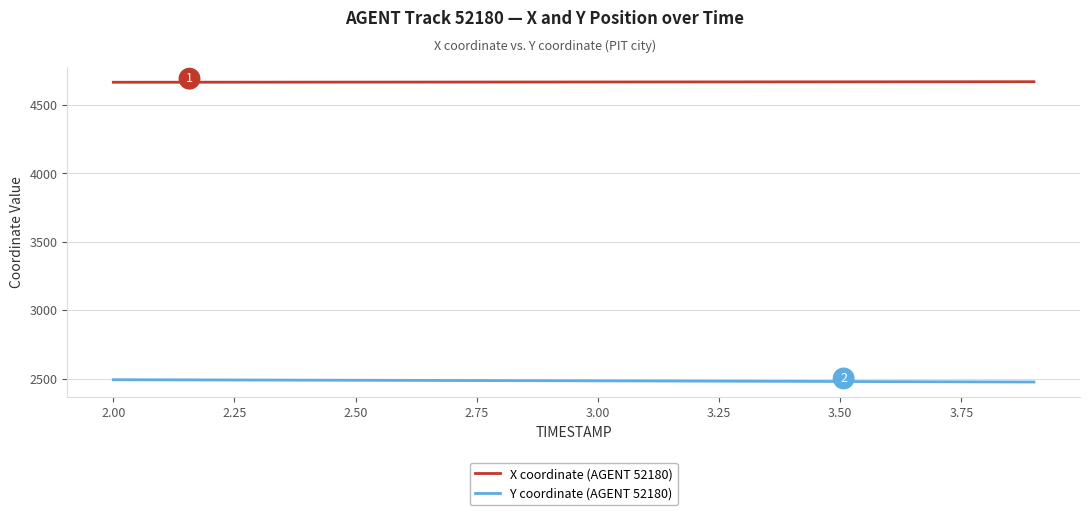

Is this an area chart (filled region under the line)?

No